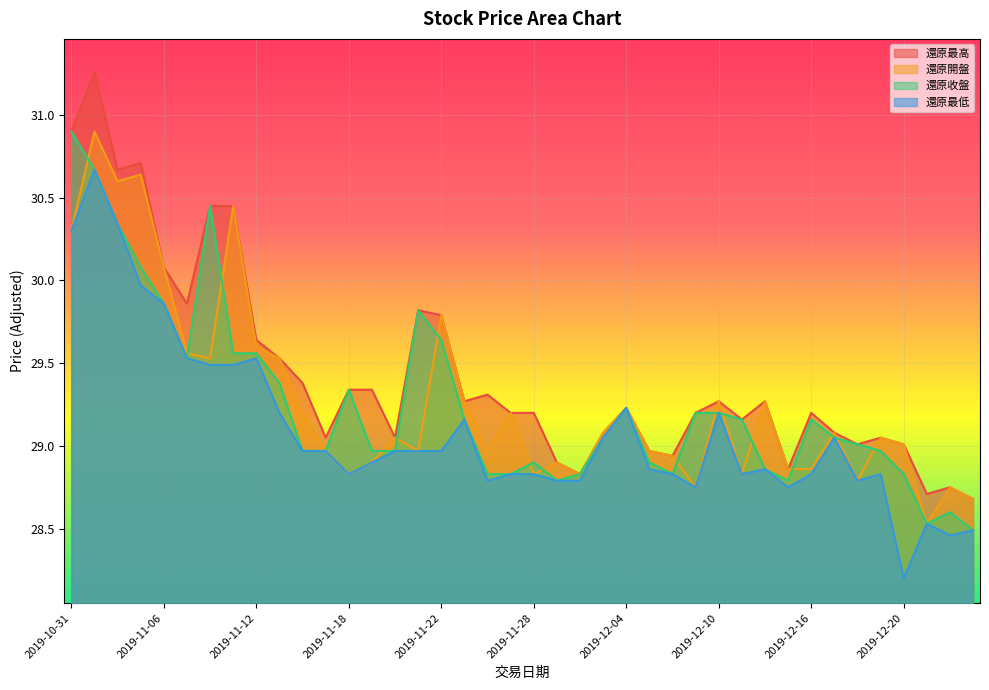

True or false: 還原開盤 and 還原最低 intersect in this chart.

False